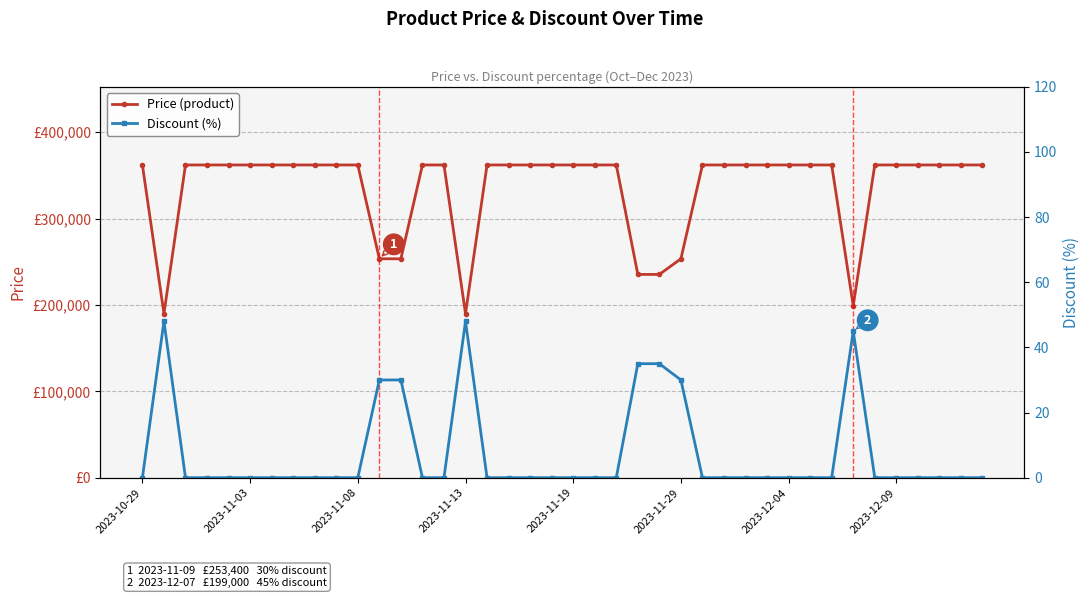

Is it true that Price (product) equals 235040 at 2023-11-19?

False